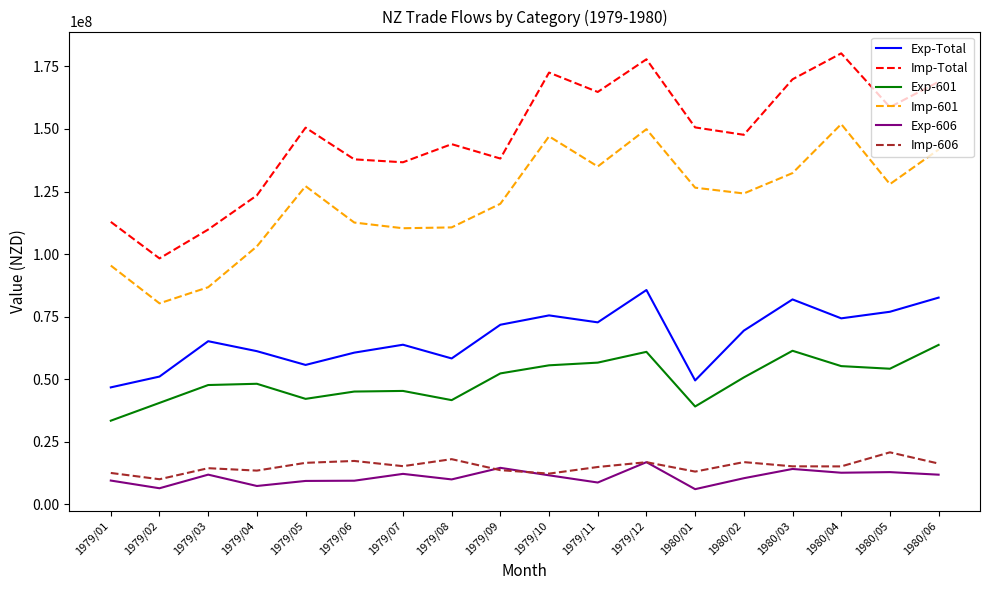

True or false: Exp-601 and Exp-606 intersect in this chart.

False